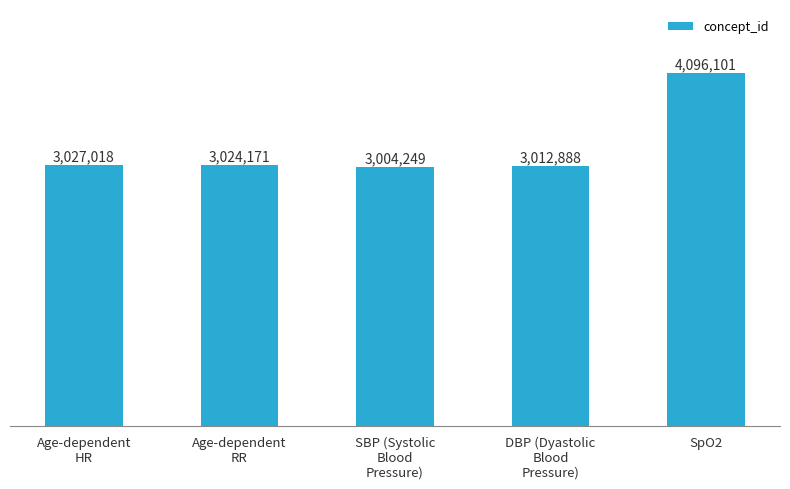

Does the chart contain any negative values?

No